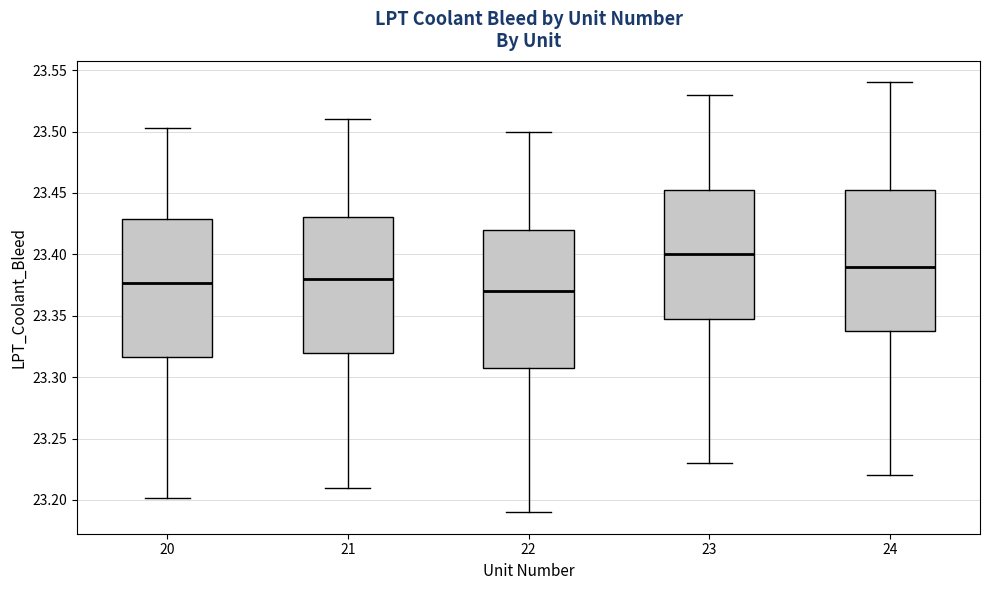

Where does the median line of the box at x = 23 sit on the y-axis? The values are not printed on the chart, so give them approximately, as read against the axis.

23.400